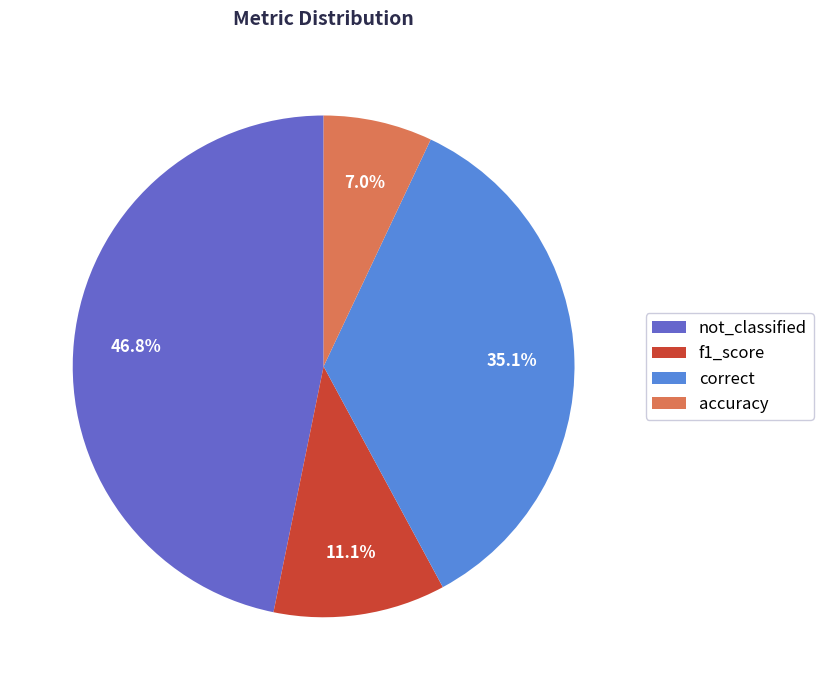

To the nearest percent, what is the combined percentage of not_classified and correct?

82%